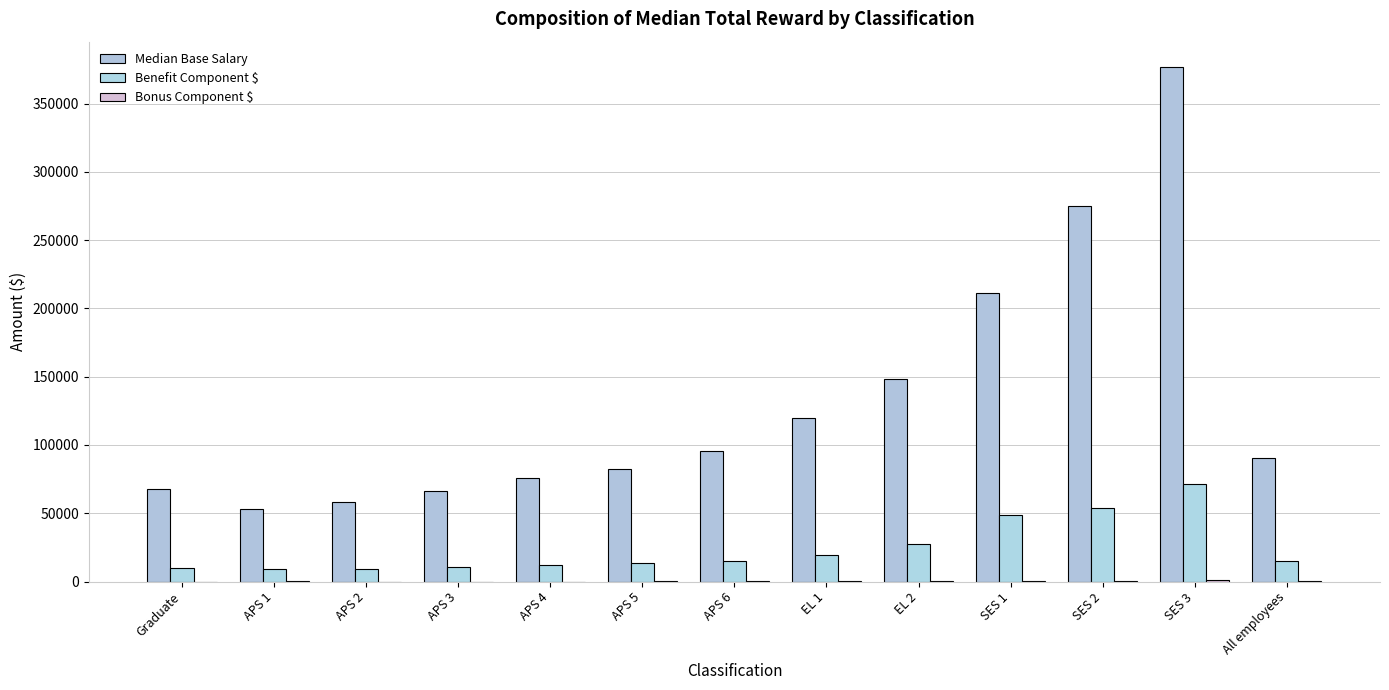

Which series has the largest range (max minus min)?

Median Base Salary